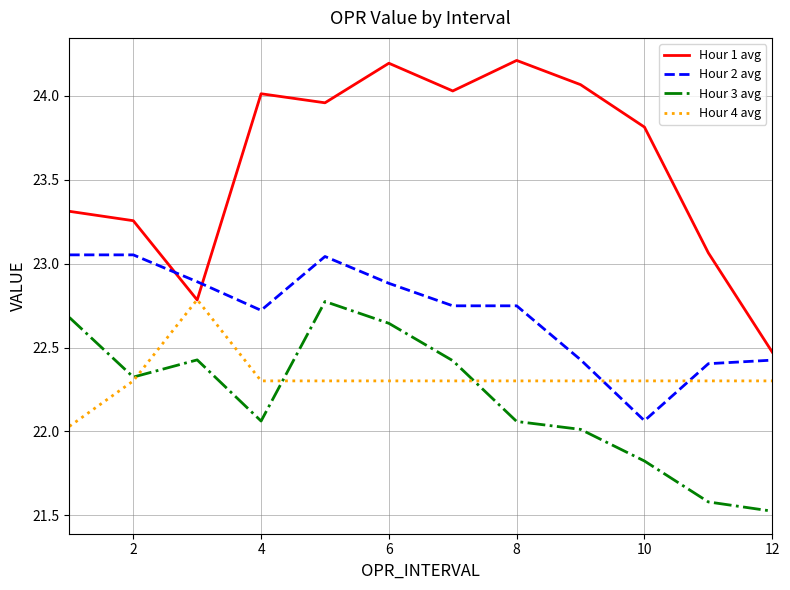

What is the greatest value displayed?

24.2